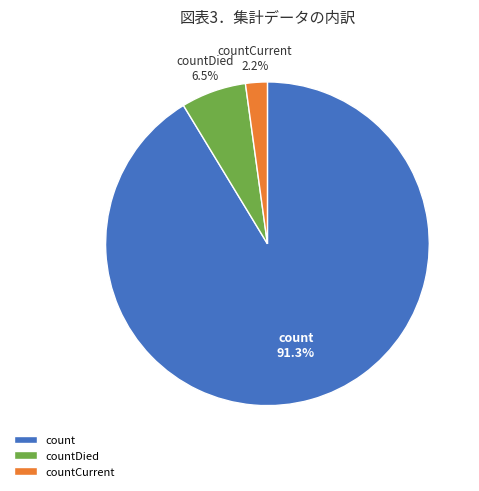

Between countDied and countCurrent, which is larger?

countDied